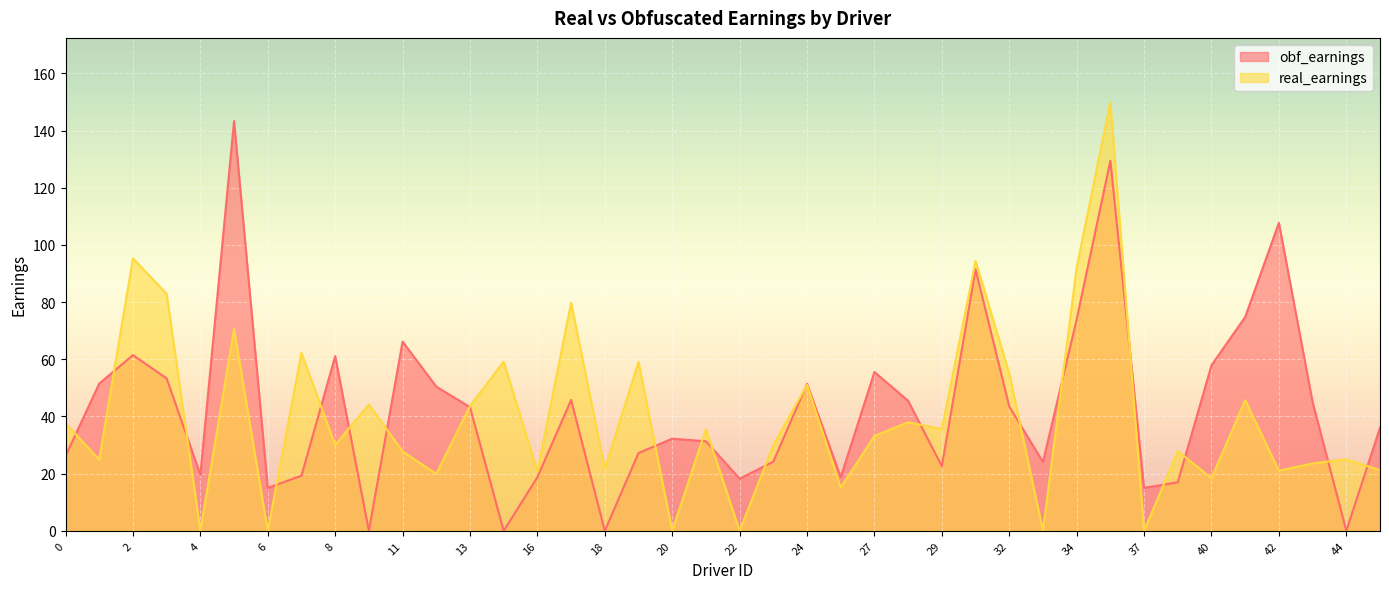

True or false: real_earnings has more than 1 points higher than both neighbors.

True